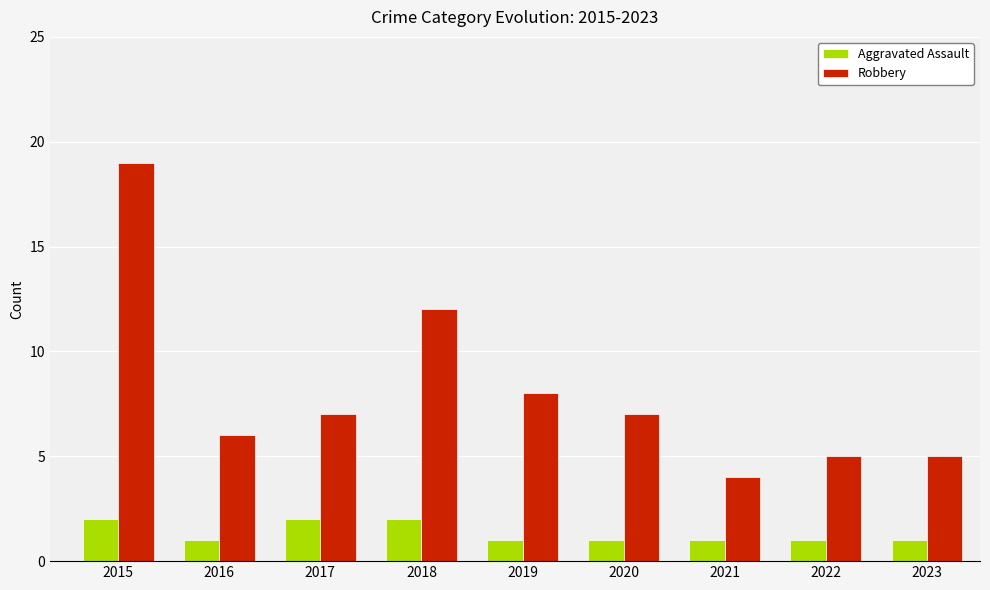

At 2015, list the series in order from smallest to largest.

Aggravated Assault, Robbery